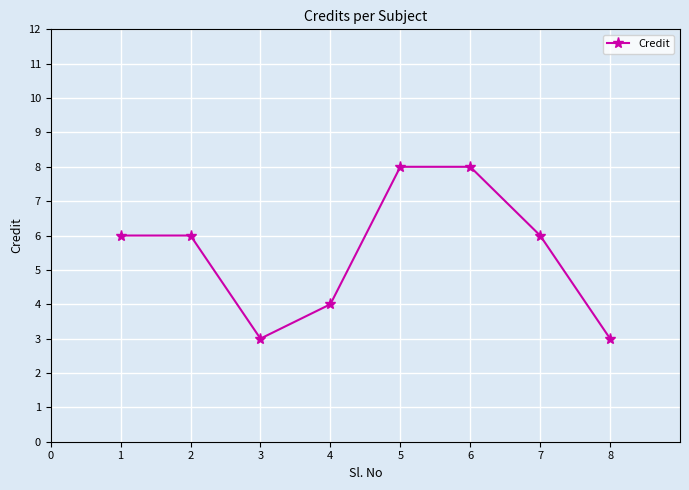

What is the value of the 7th point from the left?

6